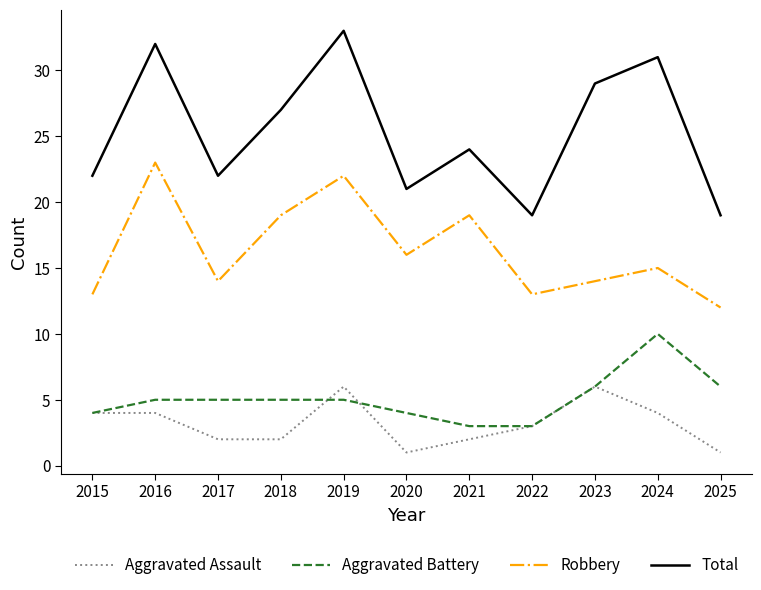

Which series has the largest range (max minus min)?

Total